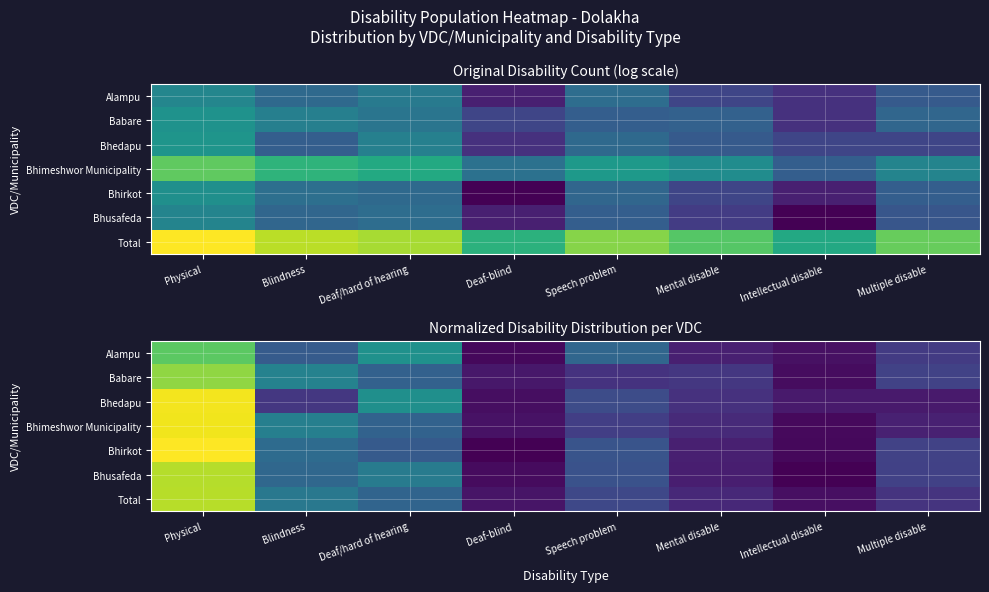

At which label does Bhirkot reach its peak?

Physical